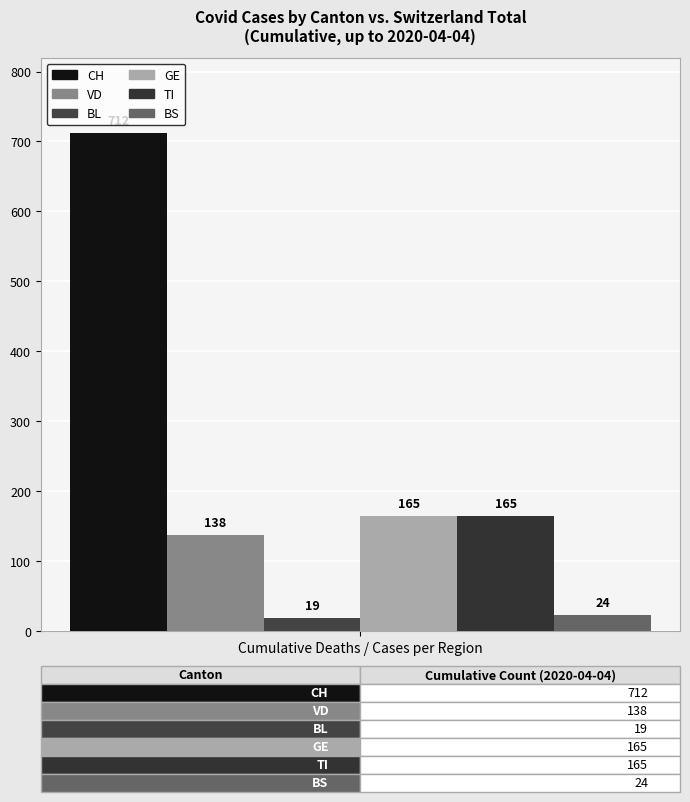

Does the chart contain any negative values?

No